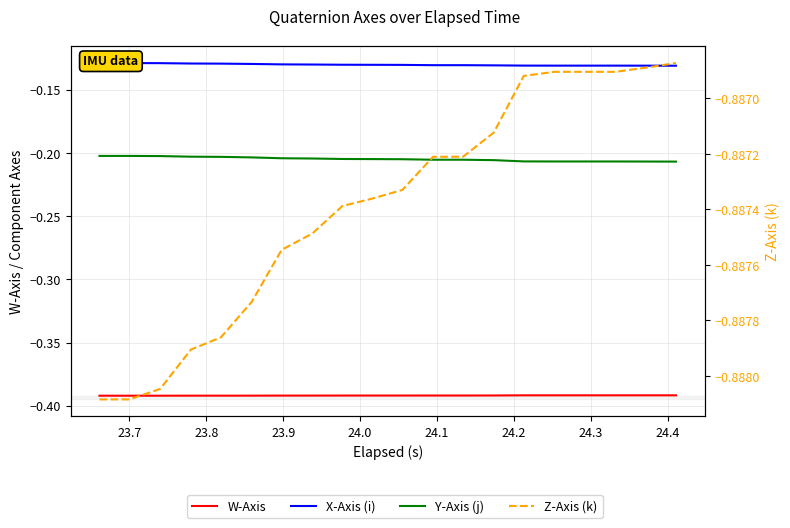

True or false: X-Axis (i) has more than 0 points higher than both neighbors.

False